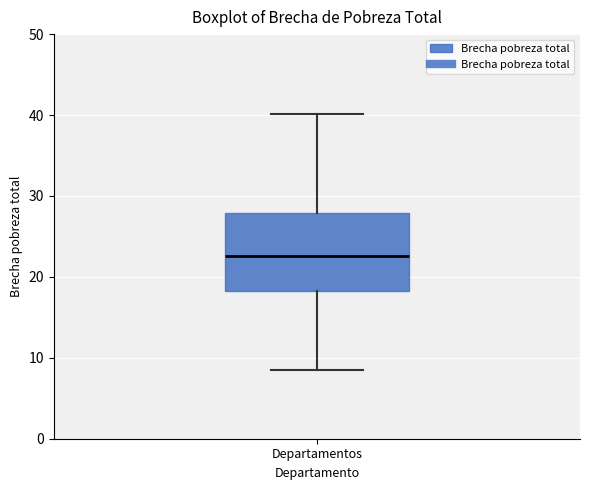

Where does the upper whisker of the box for Departamentos end on the y-axis? The values are not printed on the chart, so give them approximately, as read against the axis.

40